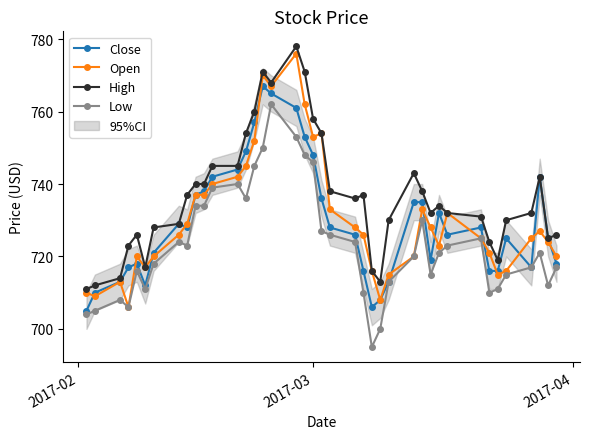

Reading right to left, extract all data points from this chart.

Close: 718	725	742	717	725	716	716	728	726	732	719	735	735	713	708	706	716	726	728	736	748	753	761	765	767	757	749	744	742	738	737	728	729	721	712	718	717	713	710	705
Open: 720	724	727	725	716	715	721	725	732	723	728	733	720	715	708	716	726	728	733	754	753	762	776	767	770	752	745	742	740	737	737	729	726	720	717	720	706	713	709	710
High: 726	725	742	732	730	719	724	731	732	734	732	738	743	730	713	716	737	736	738	754	758	771	778	768	771	760	754	745	745	740	740	737	729	728	717	726	723	714	712	711
Low: 717	712	721	717	715	711	710	725	723	721	715	730	720	713	700	695	710	724	726	727	746	748	753	762	750	745	736	740	739	734	734	723	724	718	711	716	706	708	705	704